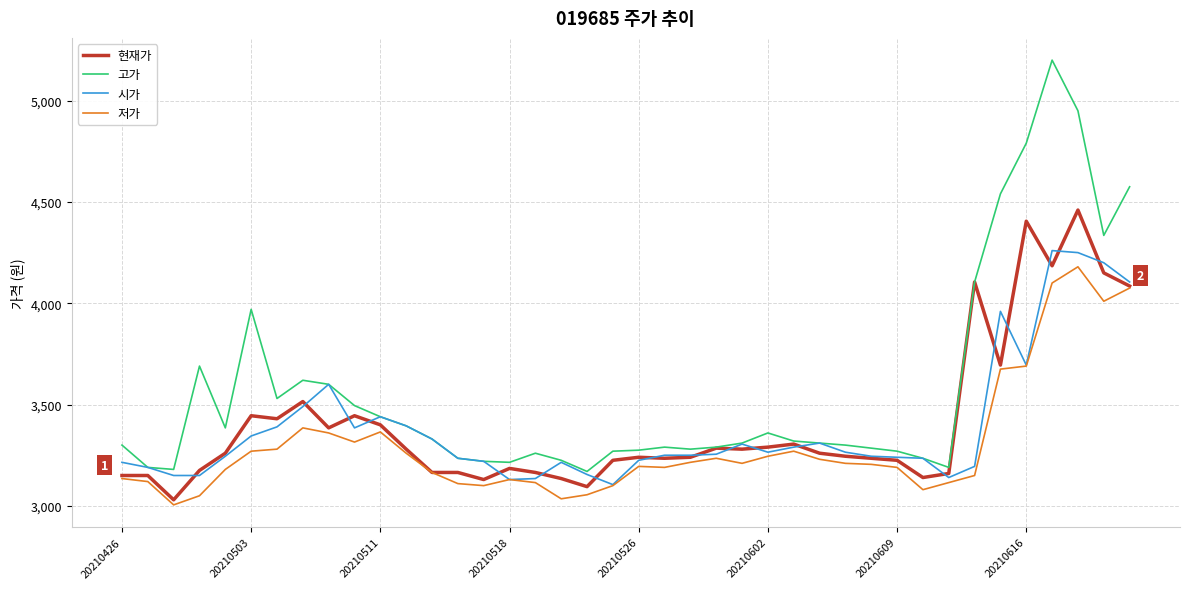

True or false: 저가 and 고가 intersect in this chart.

False